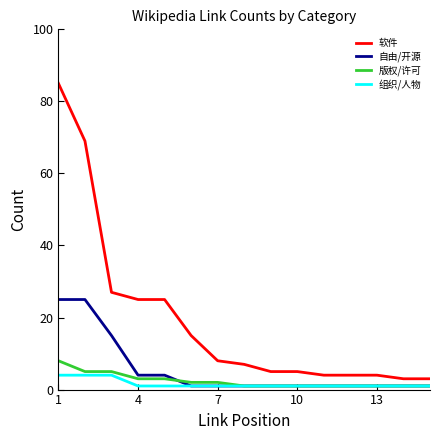

At how many categories does at least one series exceed 36?

2